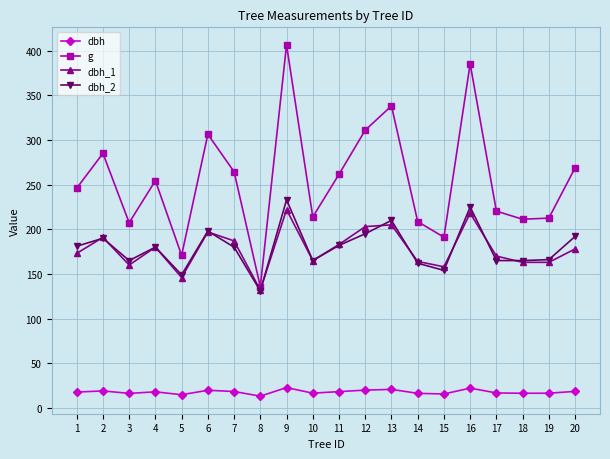

What is the spread (max minus min) of values at 1?

228.4